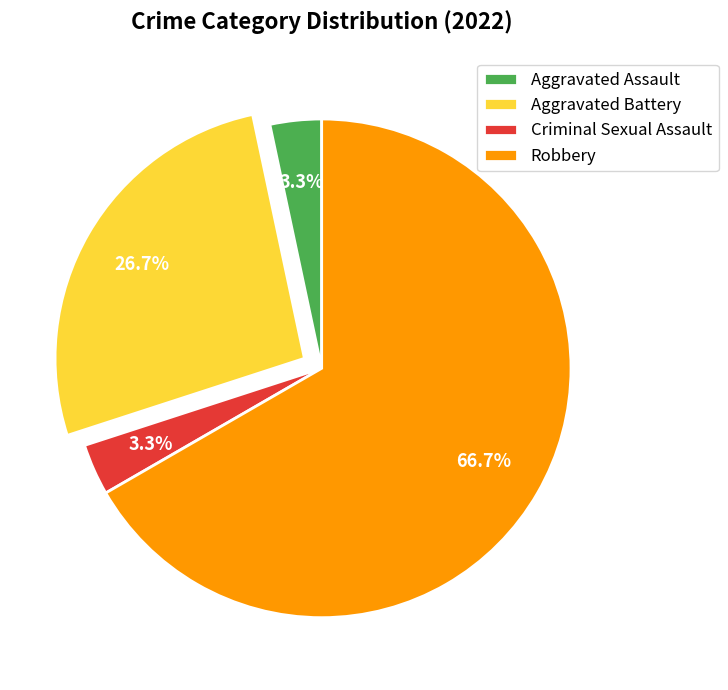

To the nearest percent, what is the difference between the largest and smallest slice percentages?

63%